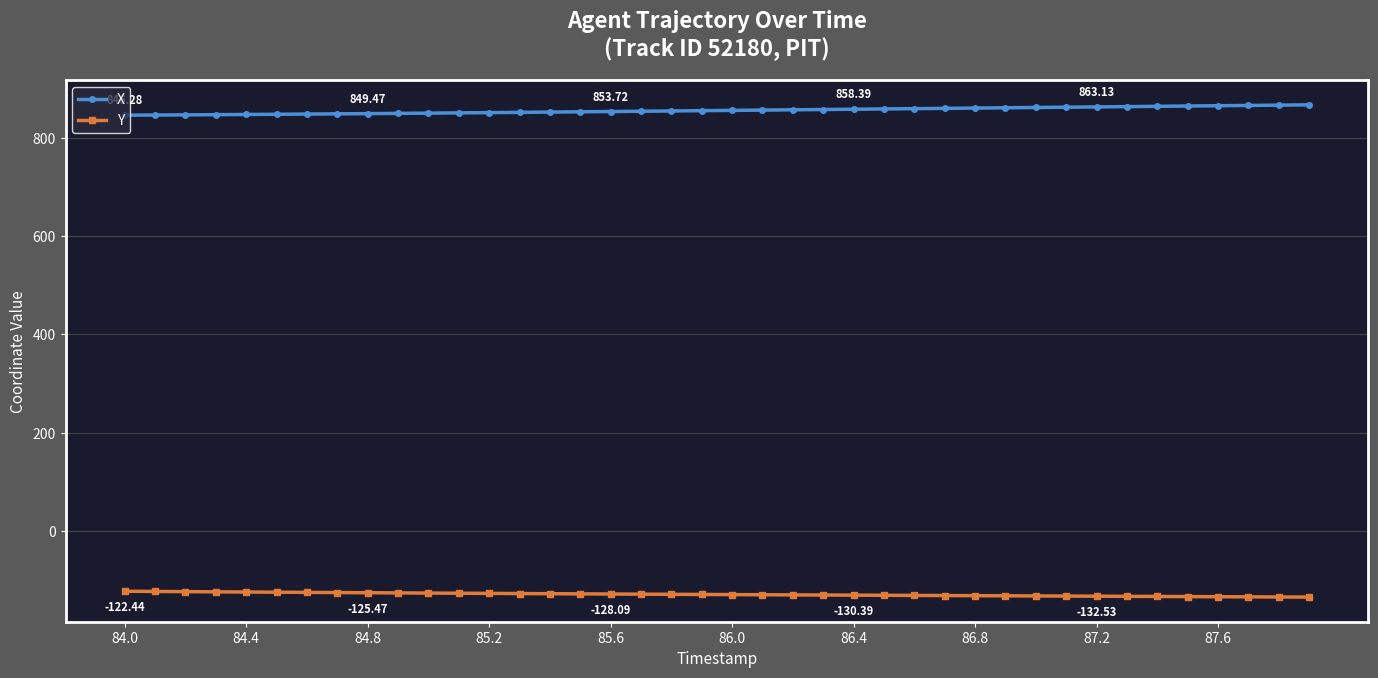

List the series in order of their peak value, highest first.

X, Y